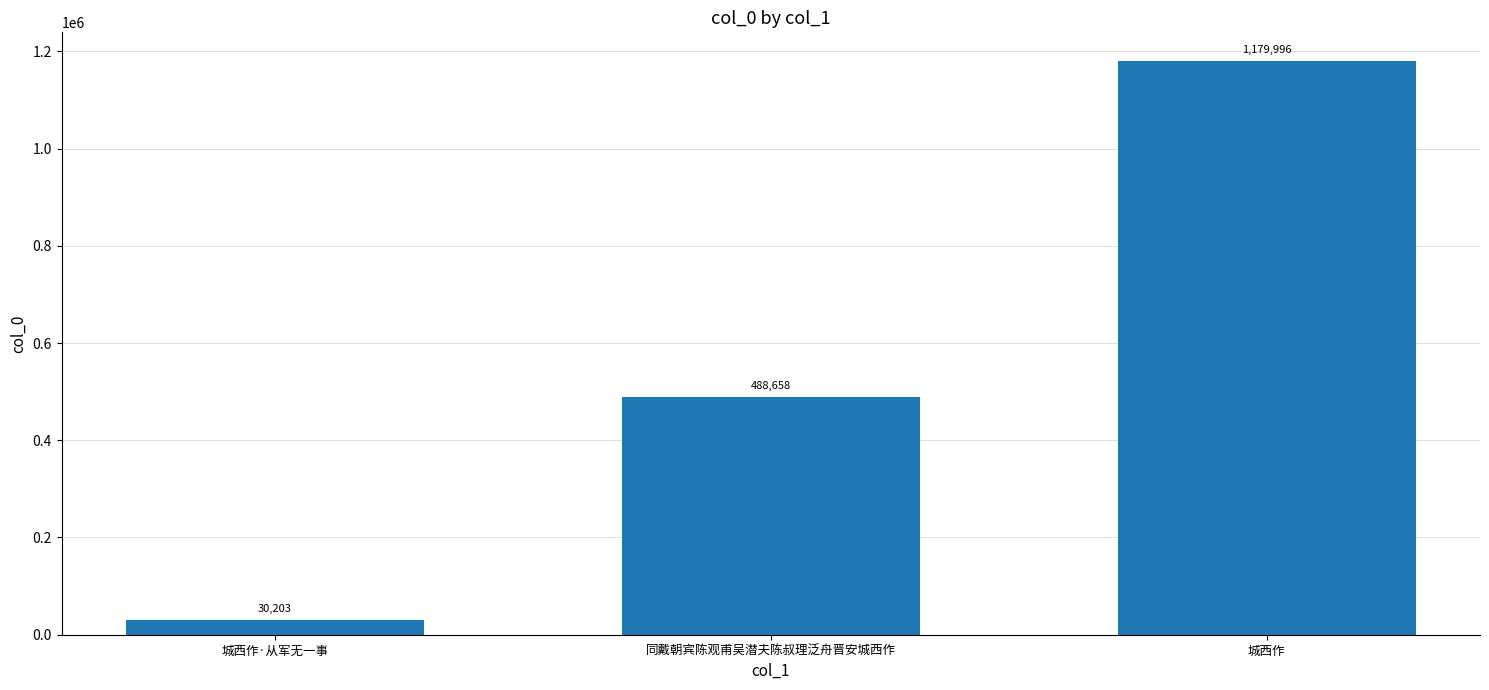

Reading left to right, transcribe all the data shown in this chart.

30203	488658	1179996